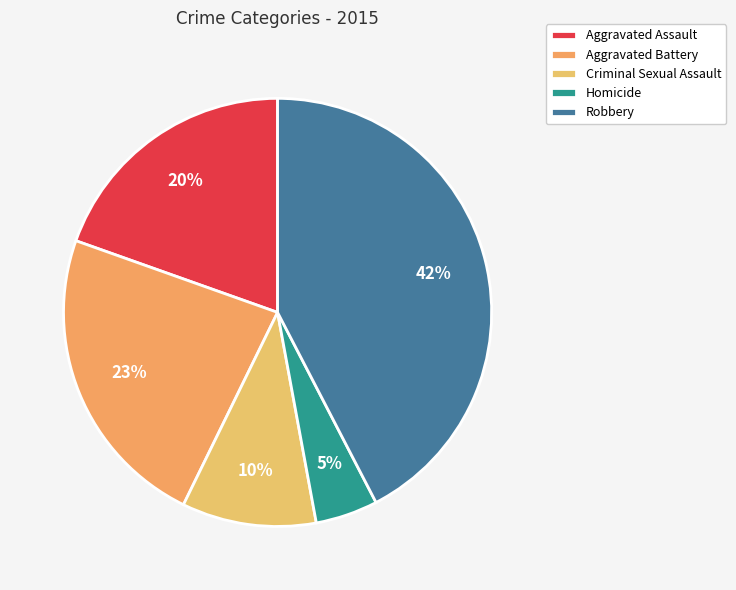

Is Aggravated Assault the majority of the pie?

No